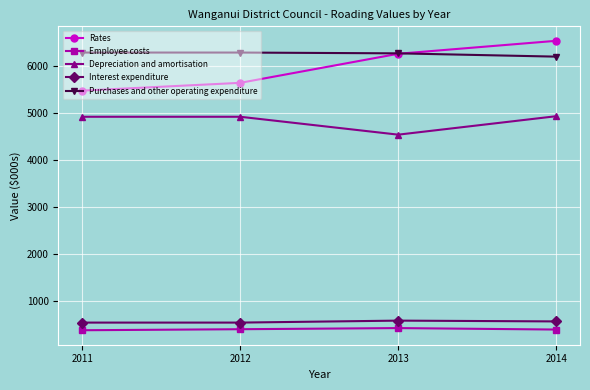

True or false: Employee costs has more than 0 interior local peaks.

True